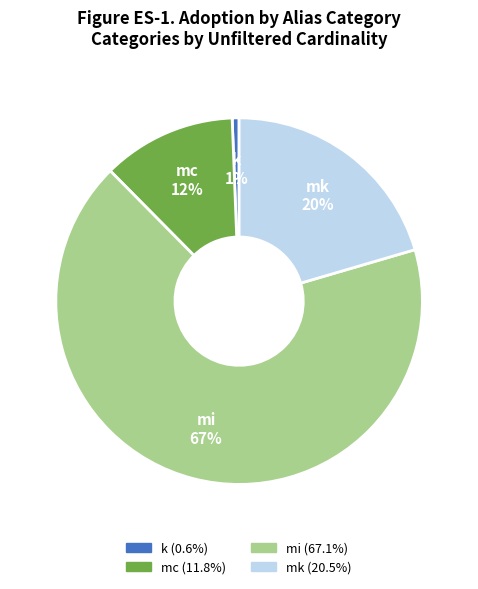

What is the largest slice in the pie chart?

mi